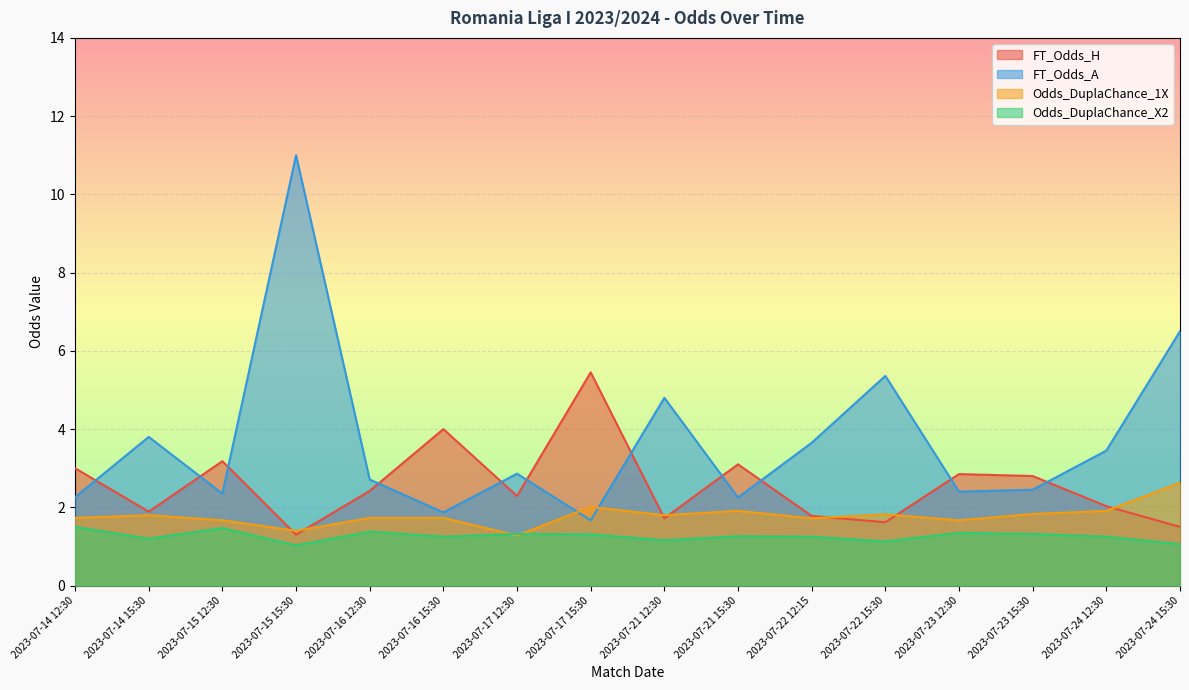

What is the value of the Odds_DuplaChance_1X point at the 13th from the left?

1.7